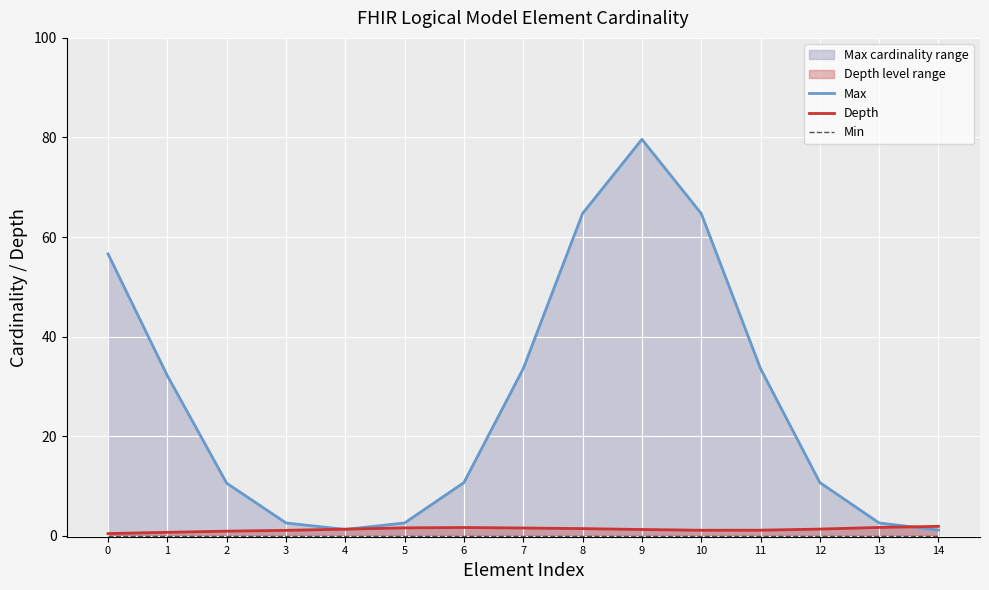

Between 1 and 3, which series saw the biggest shift?

Max